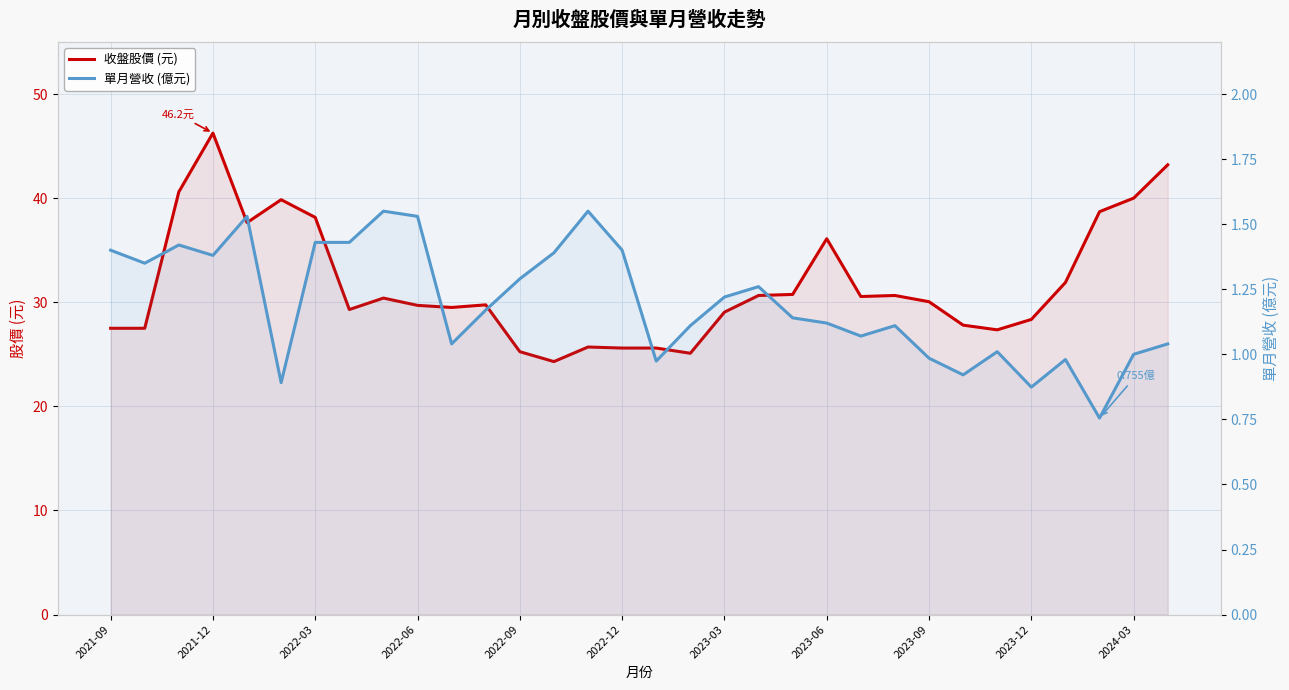

How many lines are shown in the chart?

2